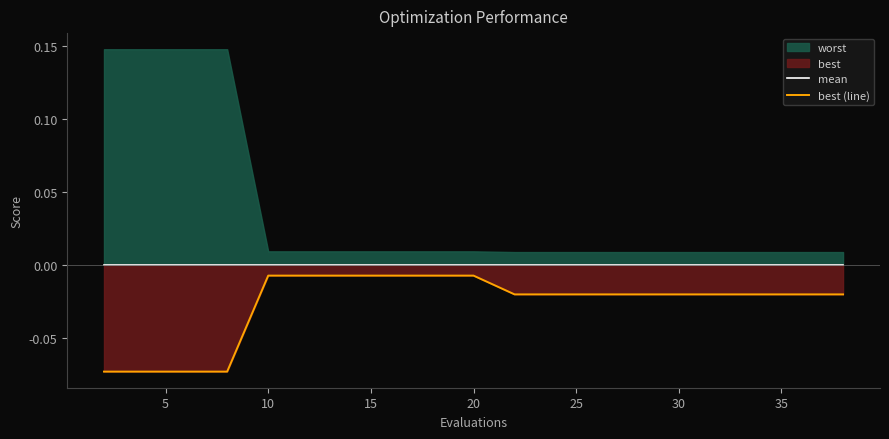

True or false: best (line) and mean cross at least once.

False